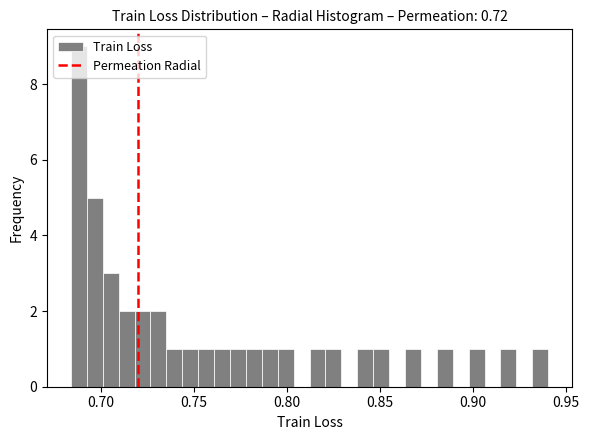

Around what value on the x-axis is the tallest bar? Give the approximate position of its centre, as read against the axis.

0.690